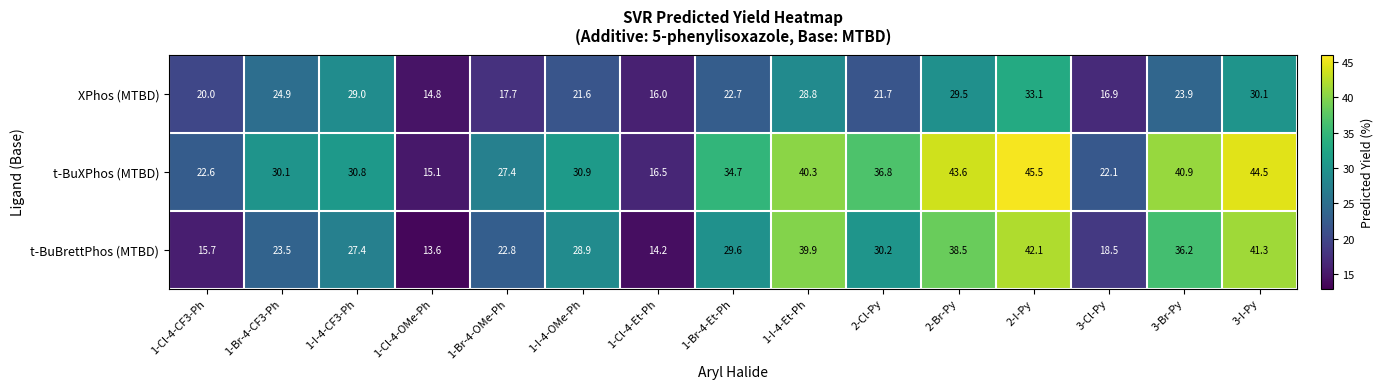

Read the t-BuBrettPhos (MTBD) value at 1-I-4-CF3-Ph.

27.4